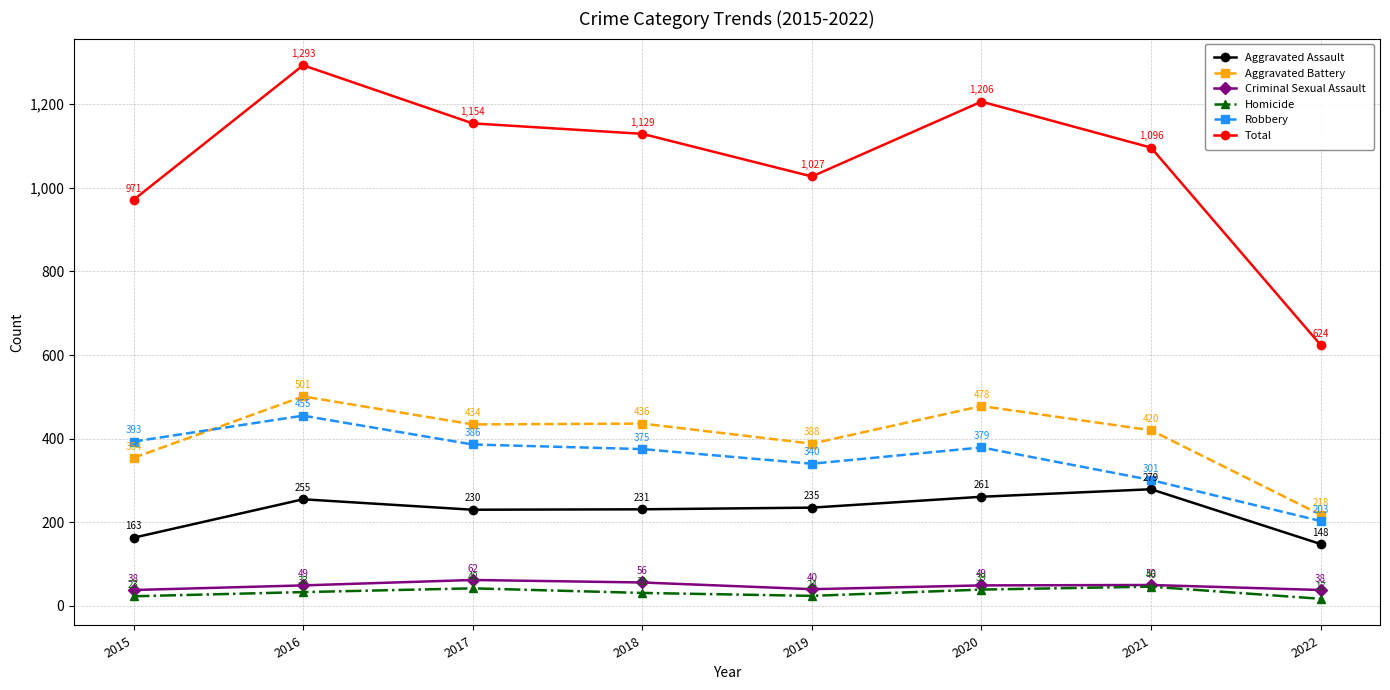

Does the chart have visible grid lines?

Yes